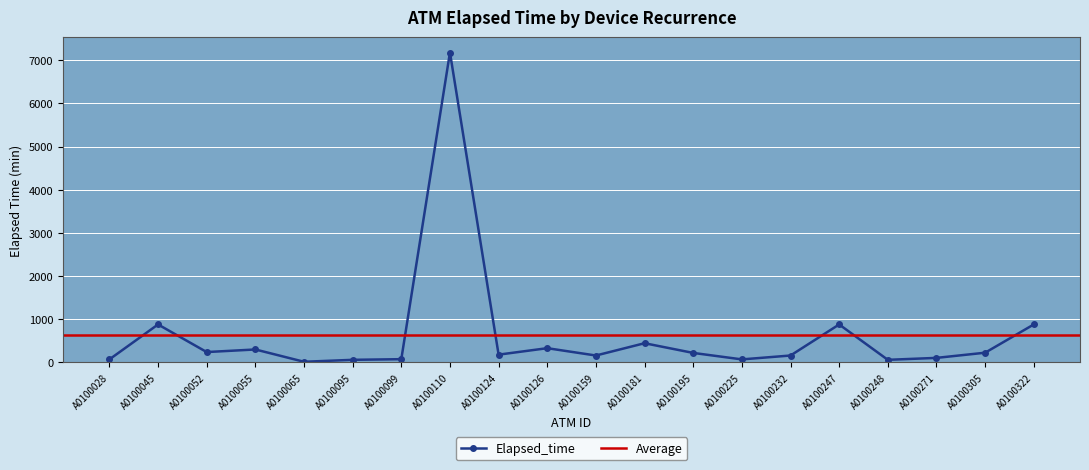

What is the sum of all values?

12440